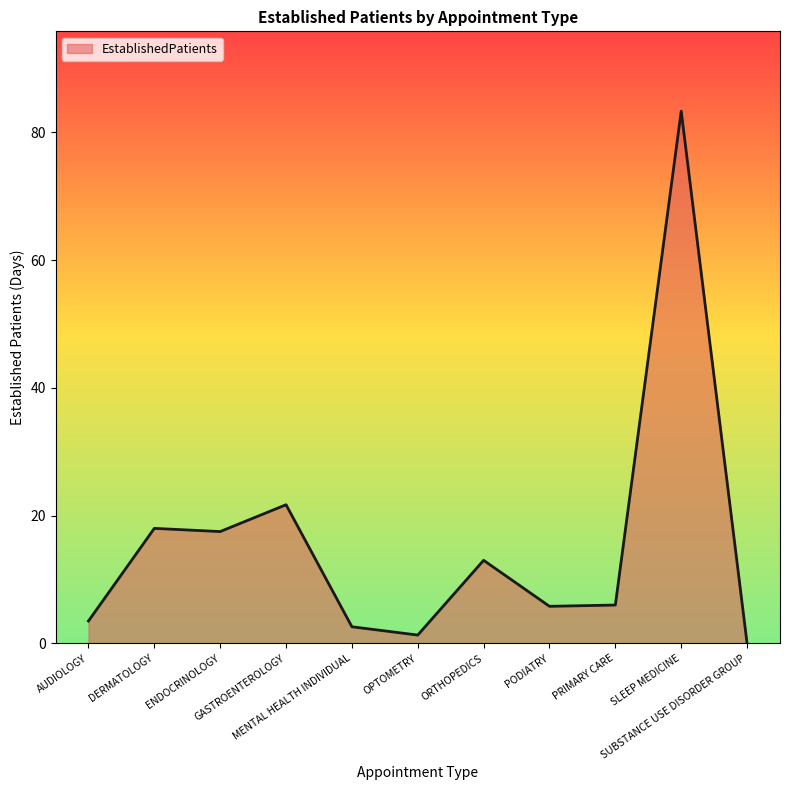

The value at ENDOCRINOLOGY is 17.5. True or false?

True